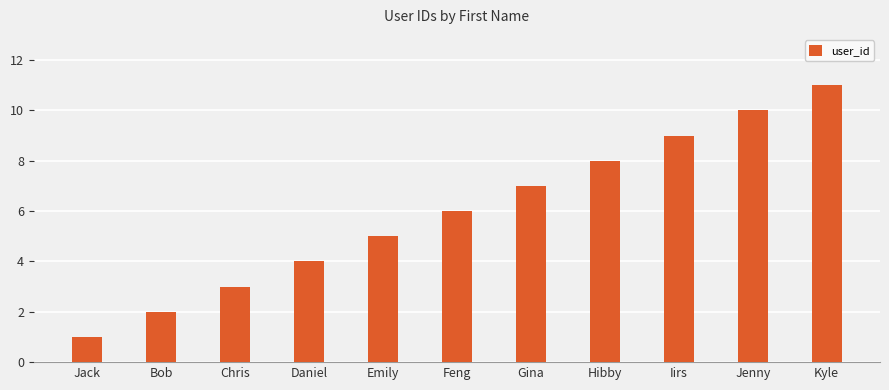

Reading left to right, what are all the values shown in this chart?

Jack=1	Bob=2	Chris=3	Daniel=4	Emily=5	Feng=6	Gina=7	Hibby=8	Iirs=9	Jenny=10	Kyle=11